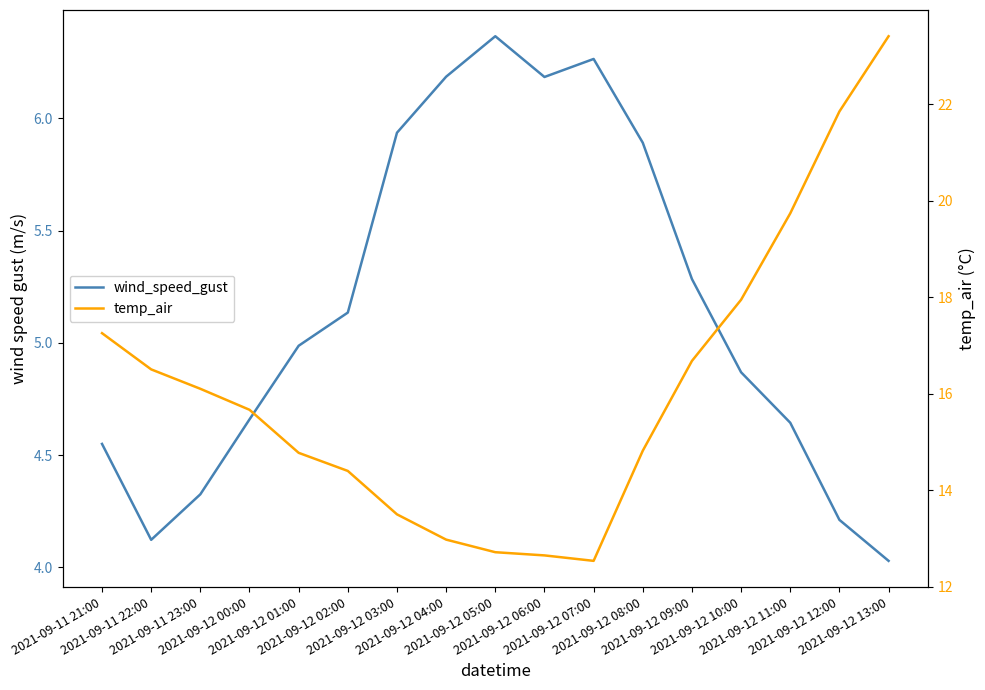

What is the difference between the maximum and minimum values in the wind_speed_gust series?

2.3